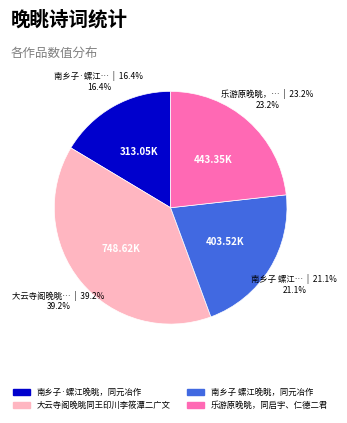

Count the number of slices in the pie.

4